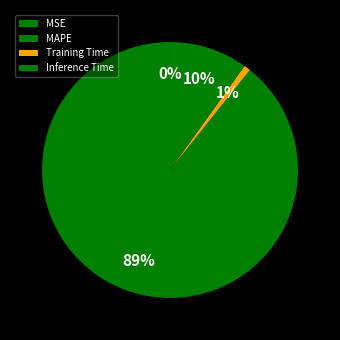

Is the sum of Inference Time and MAPE greater than half?

Yes